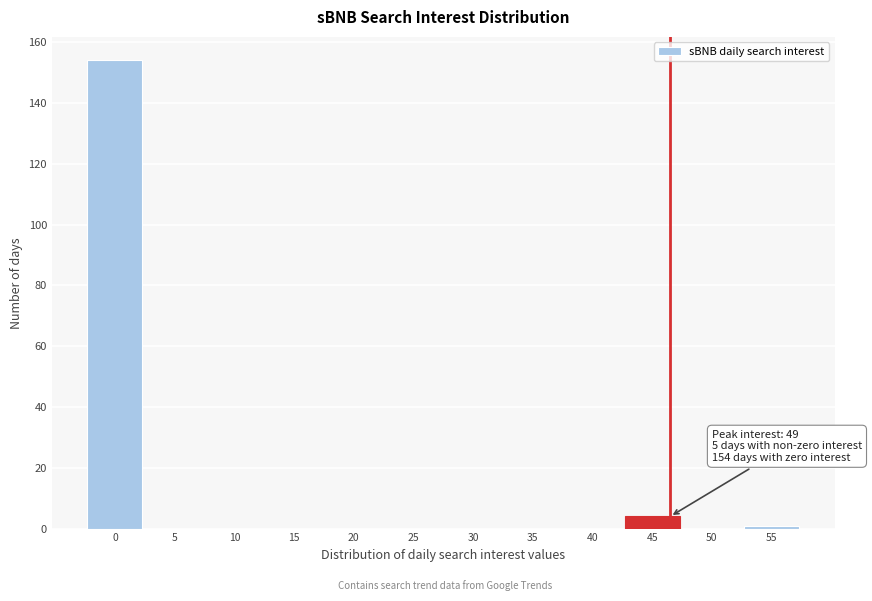

What is the greatest value displayed?

154